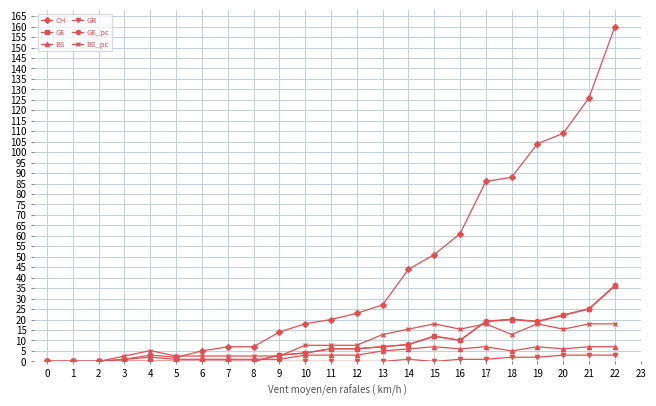

Between 6 and 20, which series saw the biggest shift?

CH